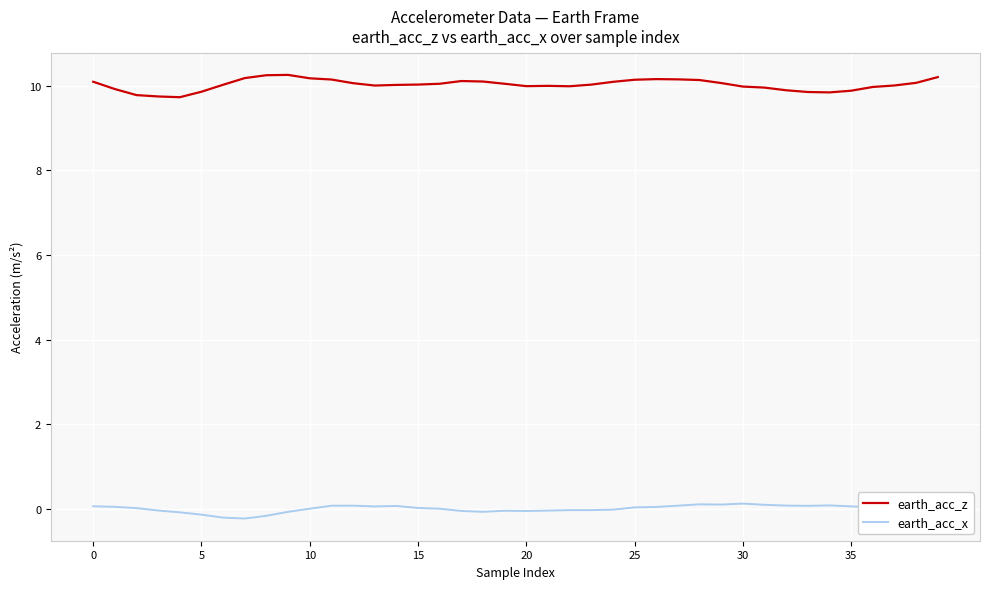

Which series has the widest spread of values?

earth_acc_z